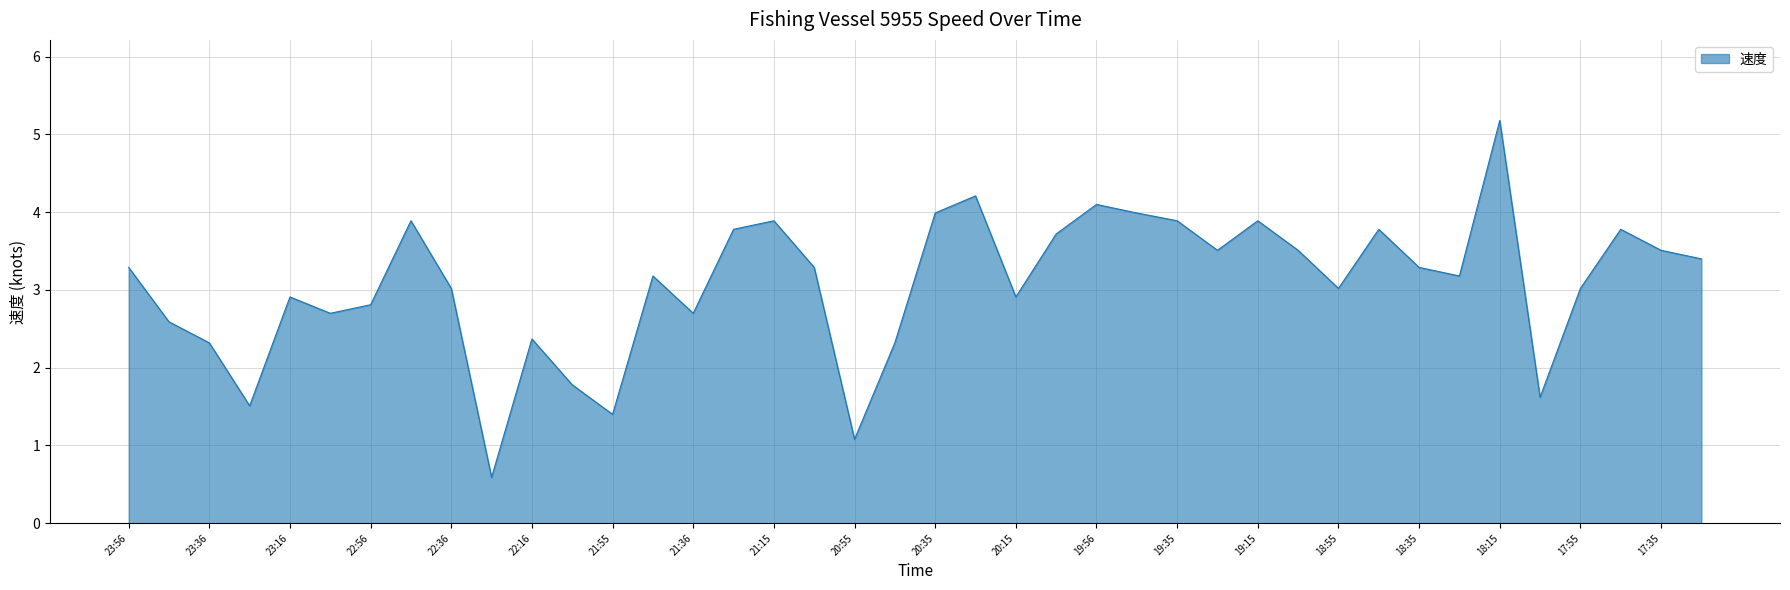

What is the minimum value shown in the chart?

0.6